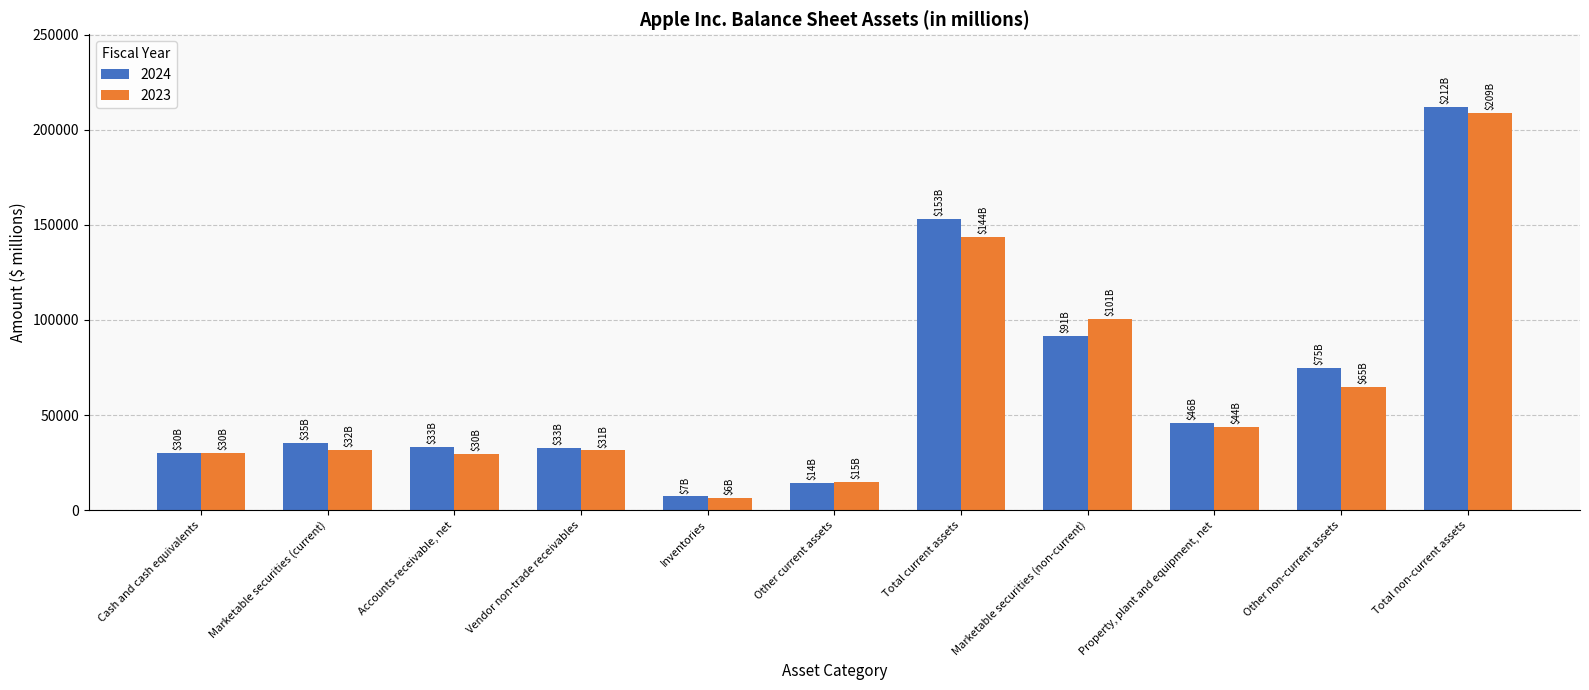

How many bars are there in each group?

2